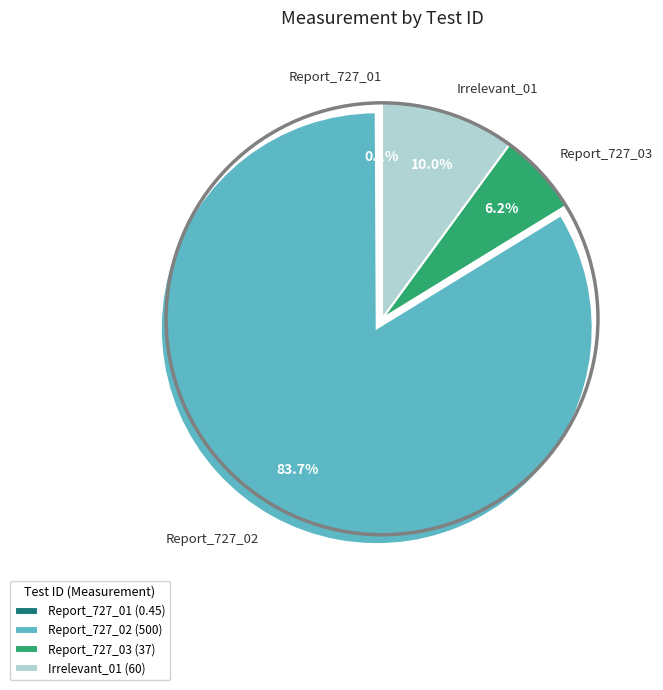

Is there a majority slice in this chart?

Yes